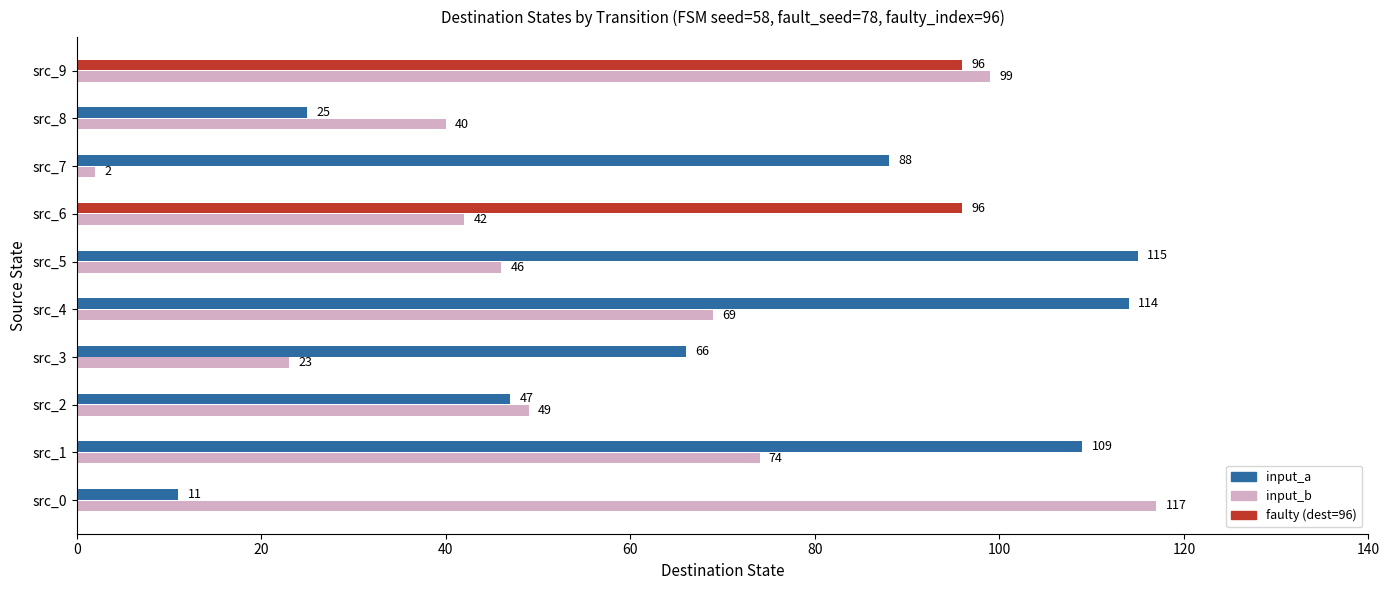

What is the spread (max minus min) of values at src_1?

35